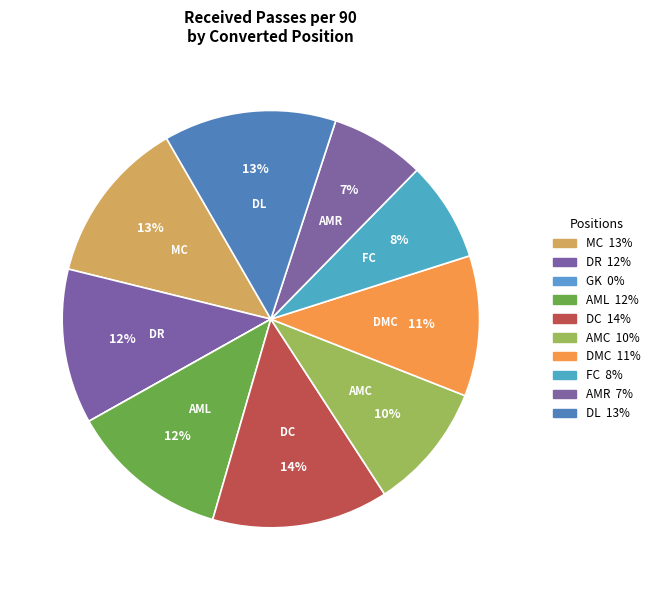

Rank the categories by value from highest to lowest.

DC, MC, DL, DR, AML, DMC, AMC, FC, AMR, GK